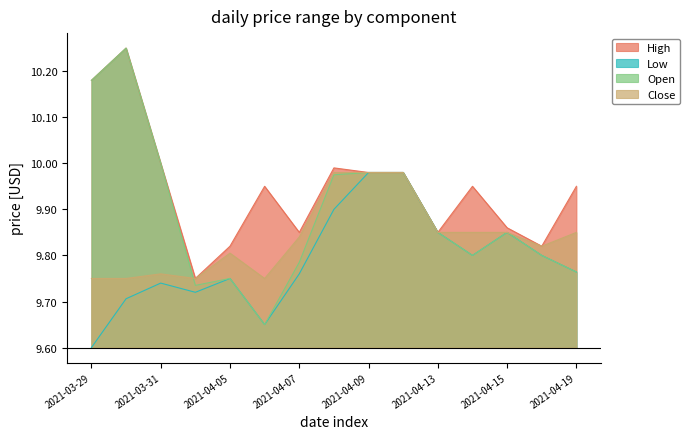

Which category has the lowest value across all series?

2021-03-29